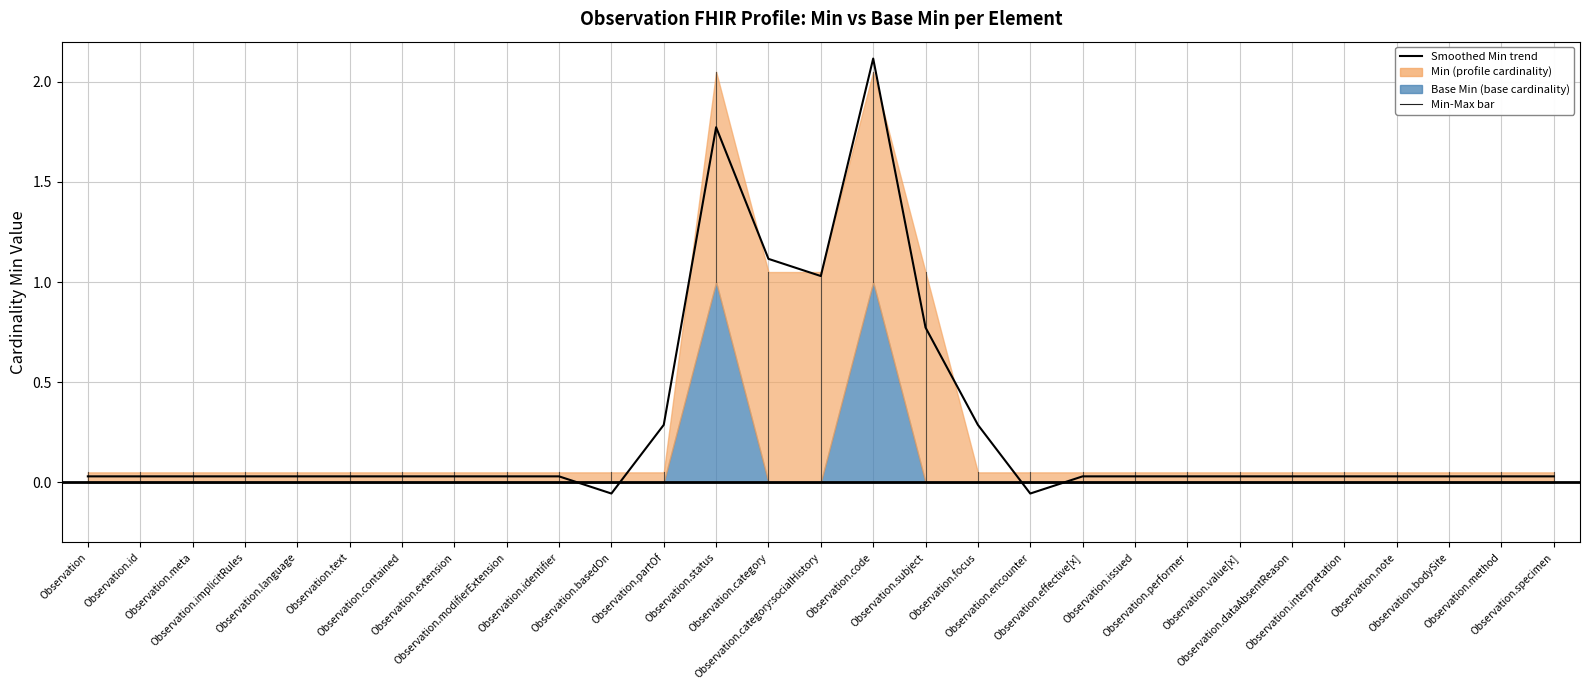

Reading left to right, extract all data points from this chart.

Observation=0.0	Observation.id=0.0	Observation.meta=0.0	Observation.implicitRules=0.0	Observation.language=0.0	Observation.text=0.0	Observation.contained=0.0	Observation.extension=0.0	Observation.modifierExtension=0.0	Observation.identifier=0.0	Observation.basedOn=-0.1	Observation.partOf=0.3	Observation.status=1.8	Observation.category=1.1	Observation.category:socialHistory=1.0	Observation.code=2.1	Observation.subject=0.8	Observation.focus=0.3	Observation.encounter=-0.1	Observation.effective[x]=0.0	Observation.issued=0.0	Observation.performer=0.0	Observation.value[x]=0.0	Observation.dataAbsentReason=0.0	Observation.interpretation=0.0	Observation.note=0.0	Observation.bodySite=0.0	Observation.method=0.0	Observation.specimen=0.0